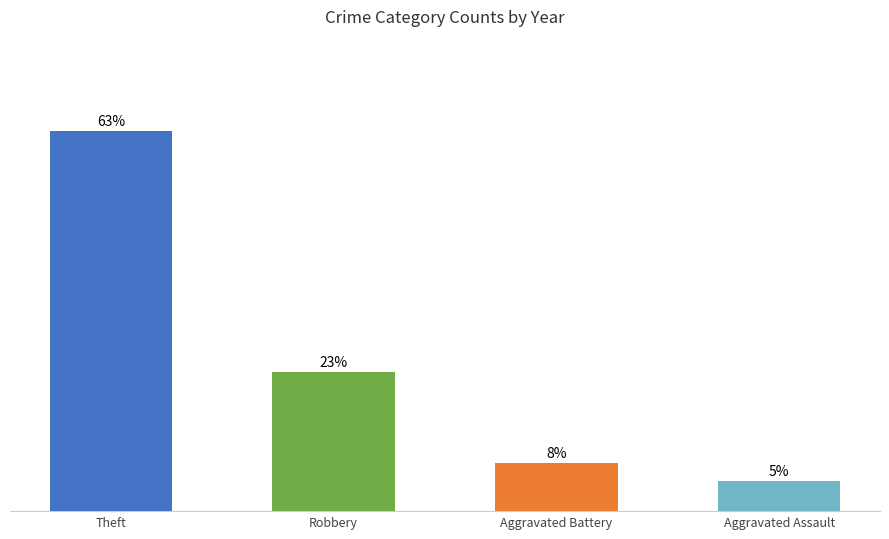

What is the label of the 4th bar from the right?

Theft